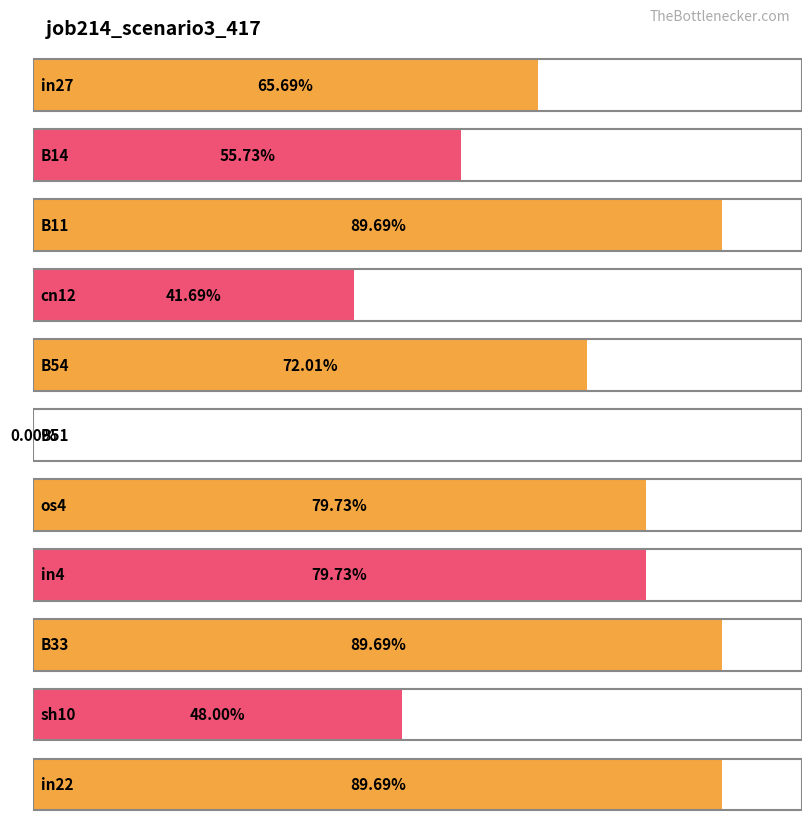

How many series are shown in this chart?

1